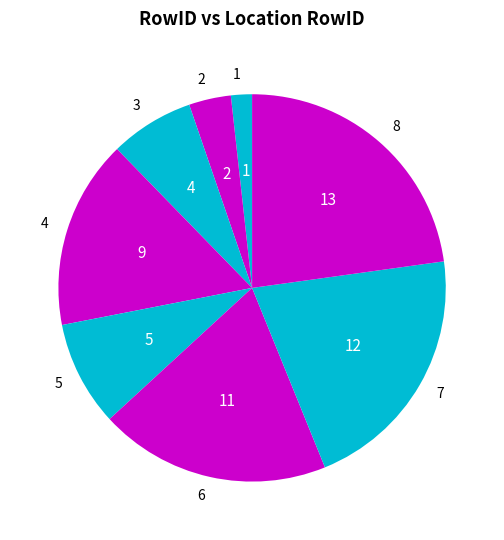

The 2 slice represents 14% of the pie. True or false?

False